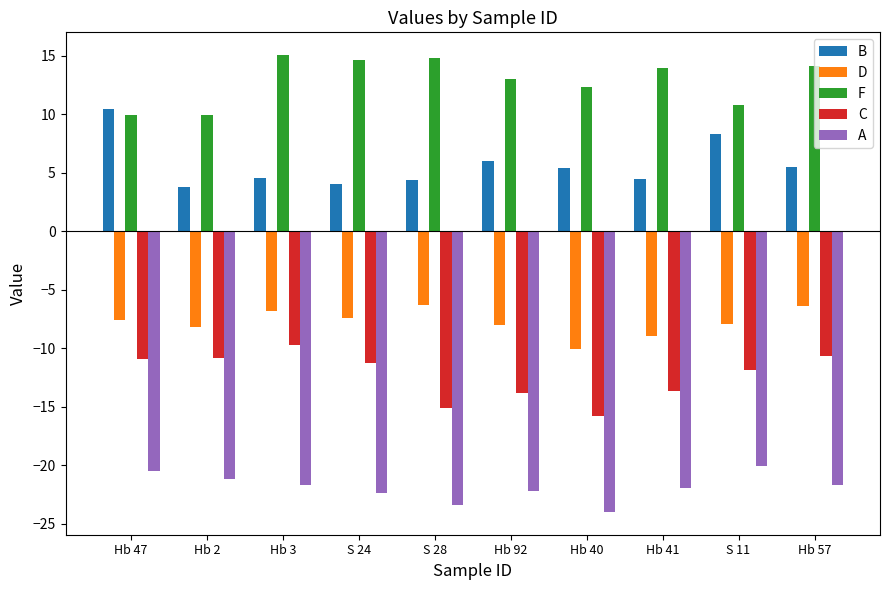

What is the minimum value shown in the chart?

-24.0